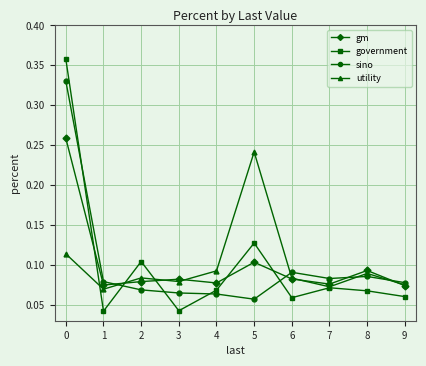

How many government values are between 0 and 1?

10